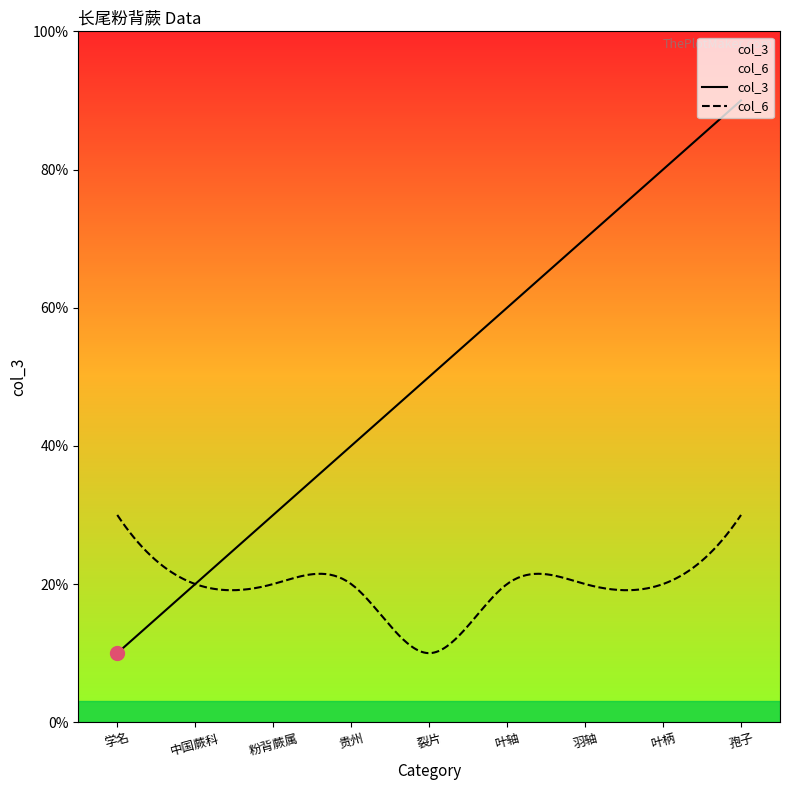

Does the chart have visible grid lines?

No